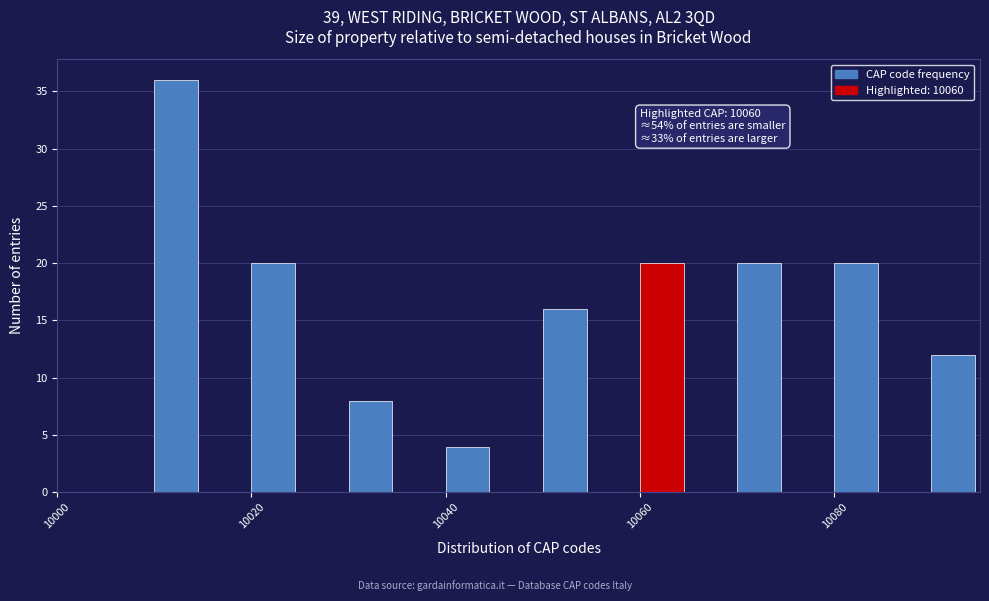

Read against the x-axis, roughly where is the centre of the tallest bar?

10012